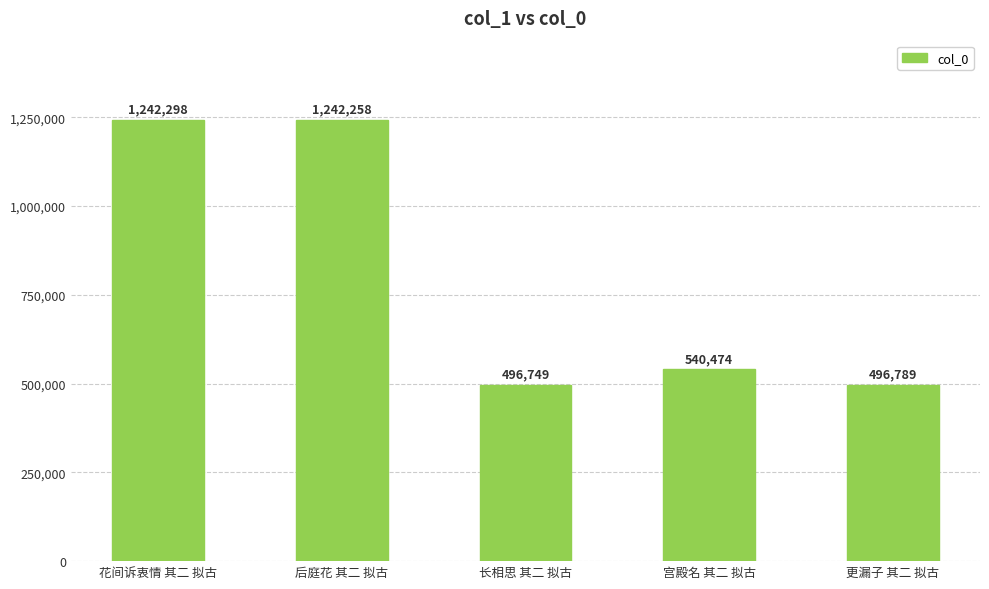

What is the value of the 4th bar from the left?

540474